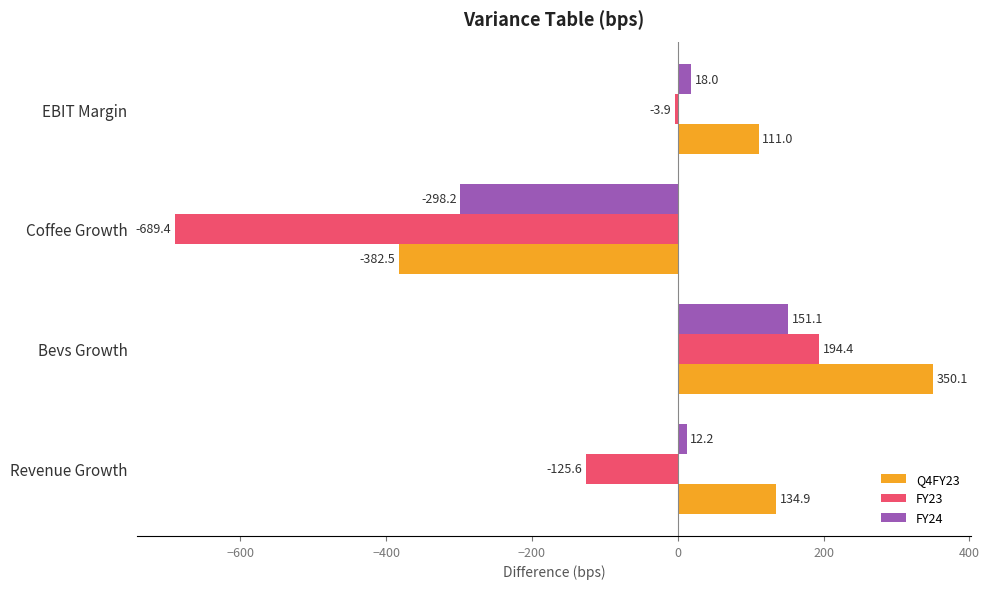

What is the difference between the maximum and minimum values in the FY24 series?

449.3